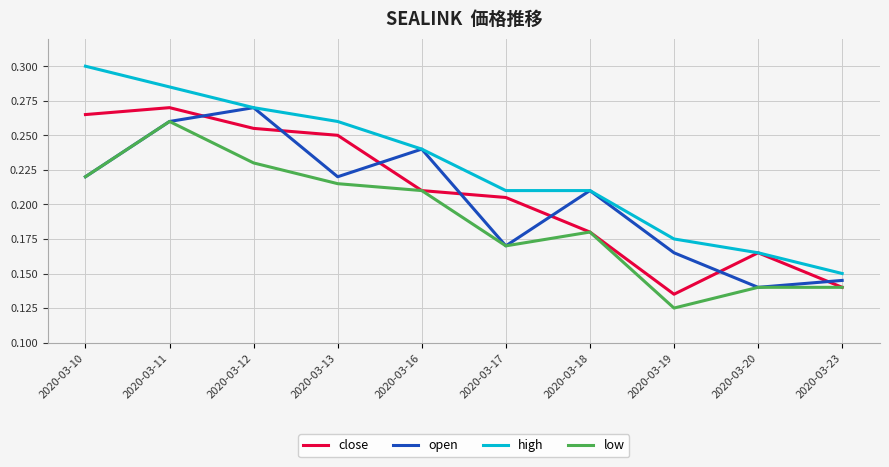

What are all the series names shown in the legend?

close, open, high, low